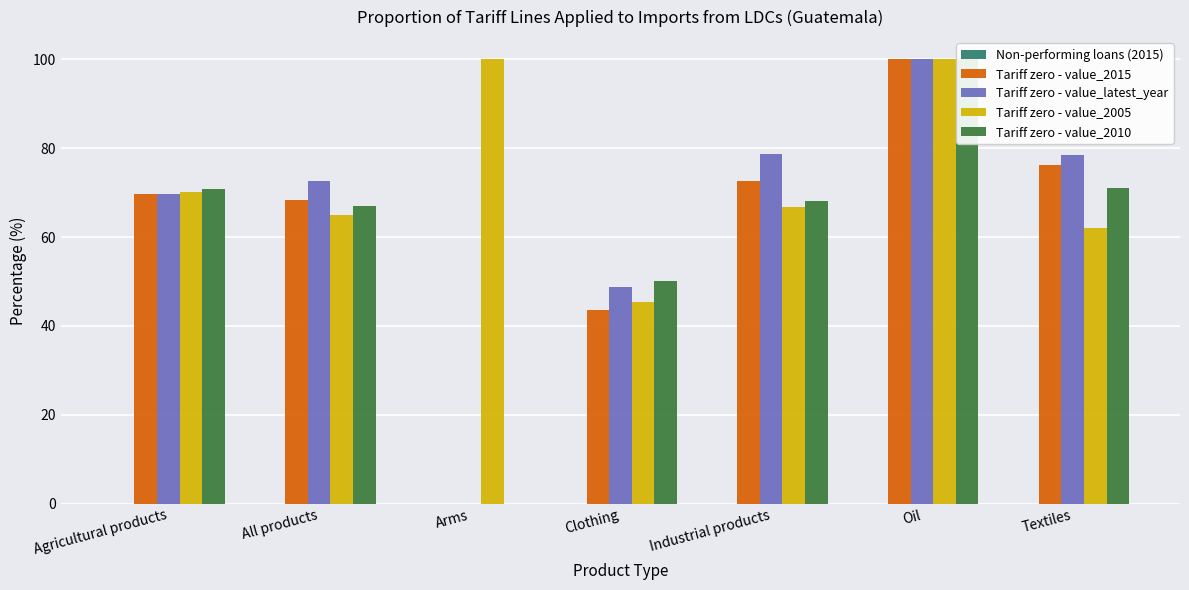

Where does the Tariff zero - value_2010 series first go above 68?

Agricultural products